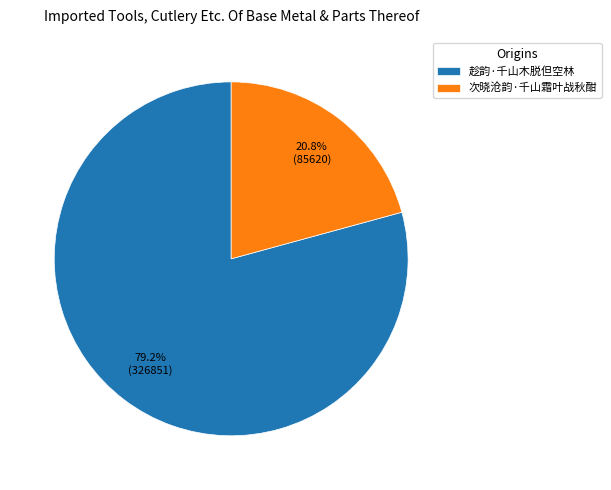

Does 趁韵·千山木脱但空林 represent more than half of the total?

Yes